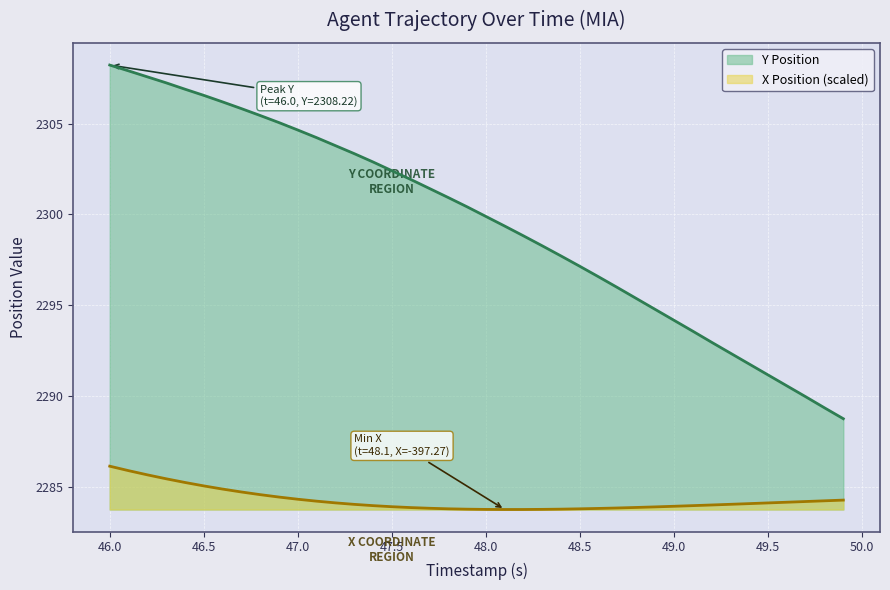

True or false: X and Y cross at least once.

False